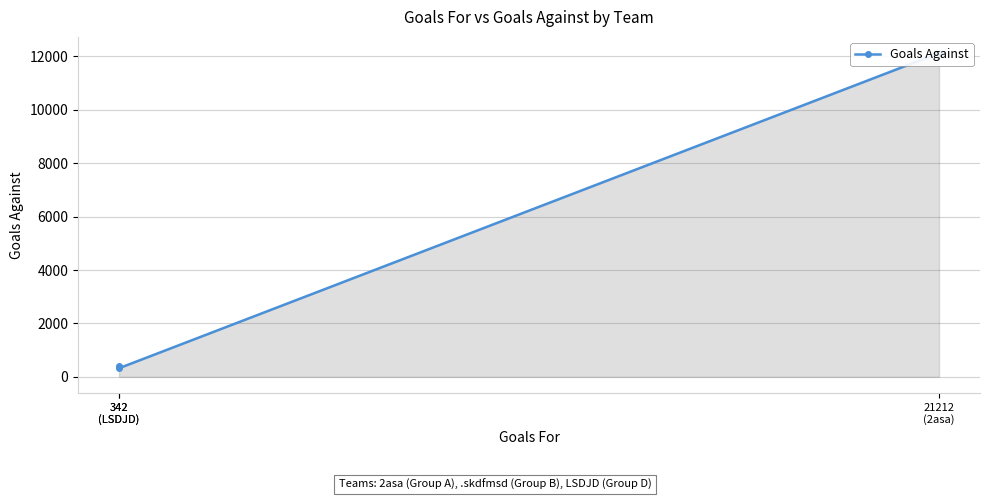

What is the maximum value shown in the chart?

12121